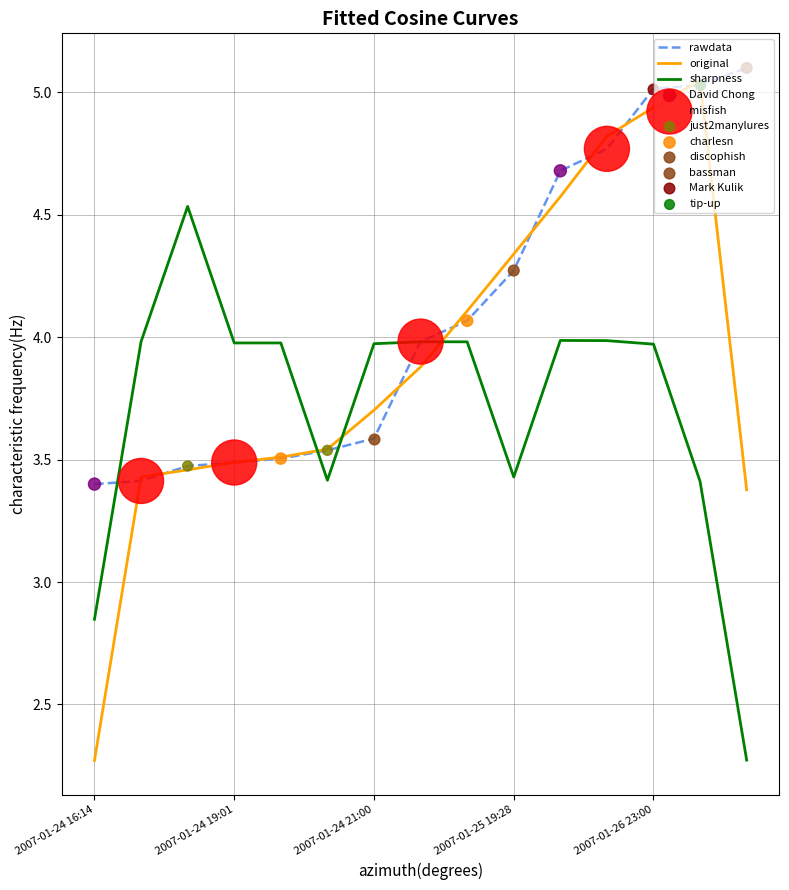

Which series has the widest spread of values?

original